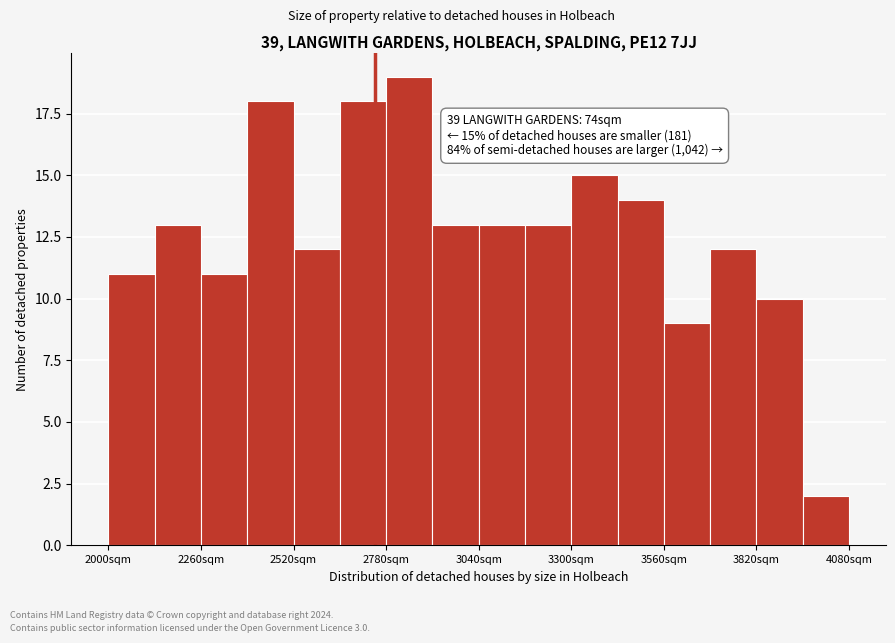

Read against the x-axis, roughly where is the centre of the tallest bar?

2850